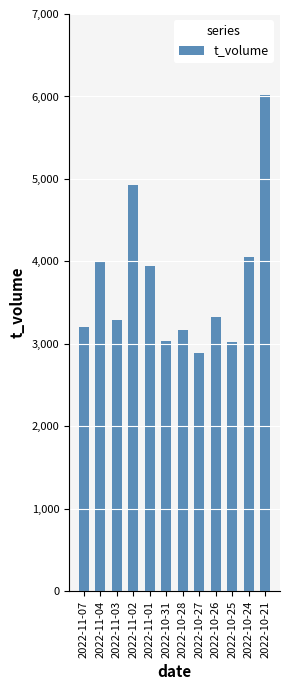

What is the sum of the values at 2022-10-26 and 2022-10-24?

7377